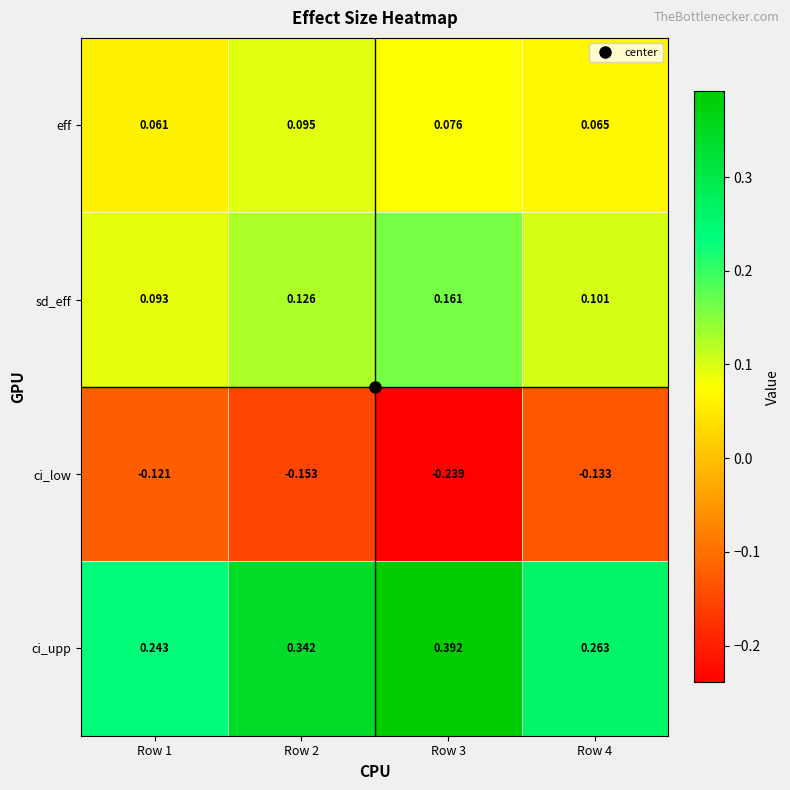

Which series changed the most between Row 1 and Row 4?

ci_upp